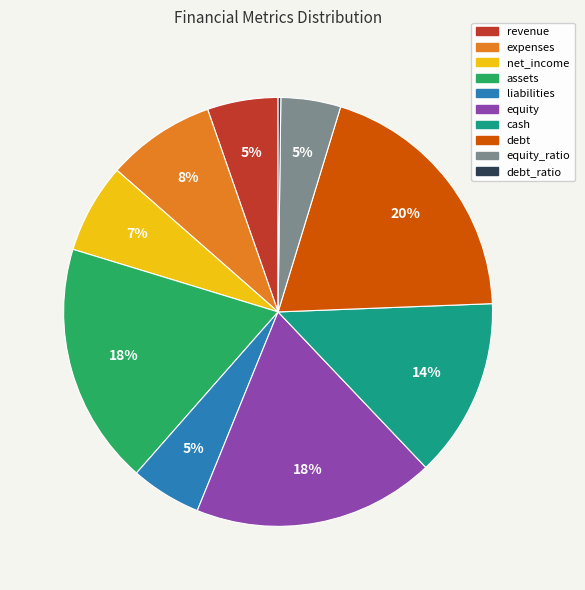

Which has a higher value, revenue or assets?

assets